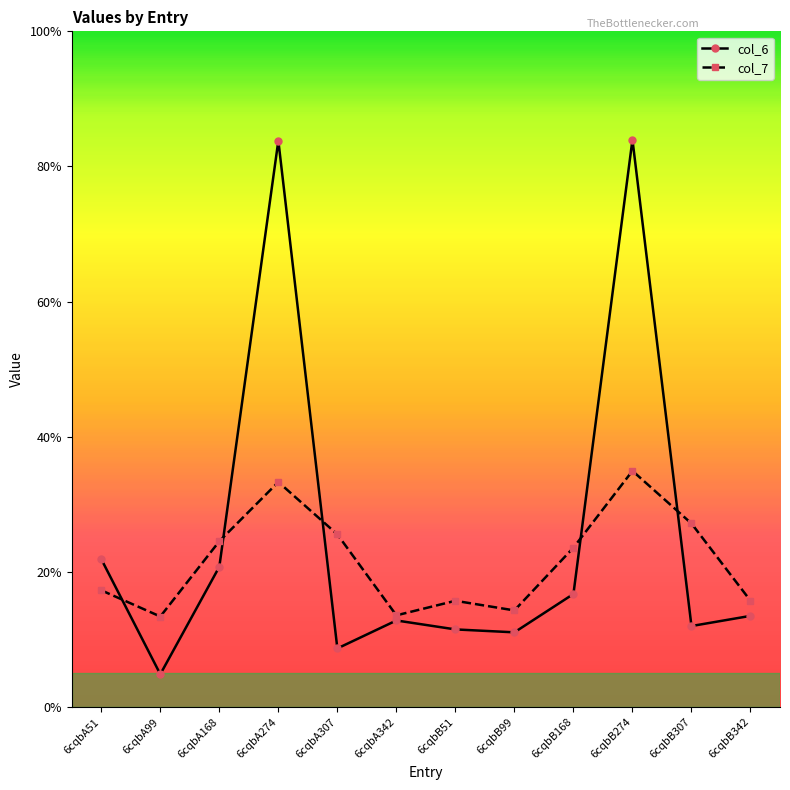

What is the label of the 9th point from the right?

6cqbA274